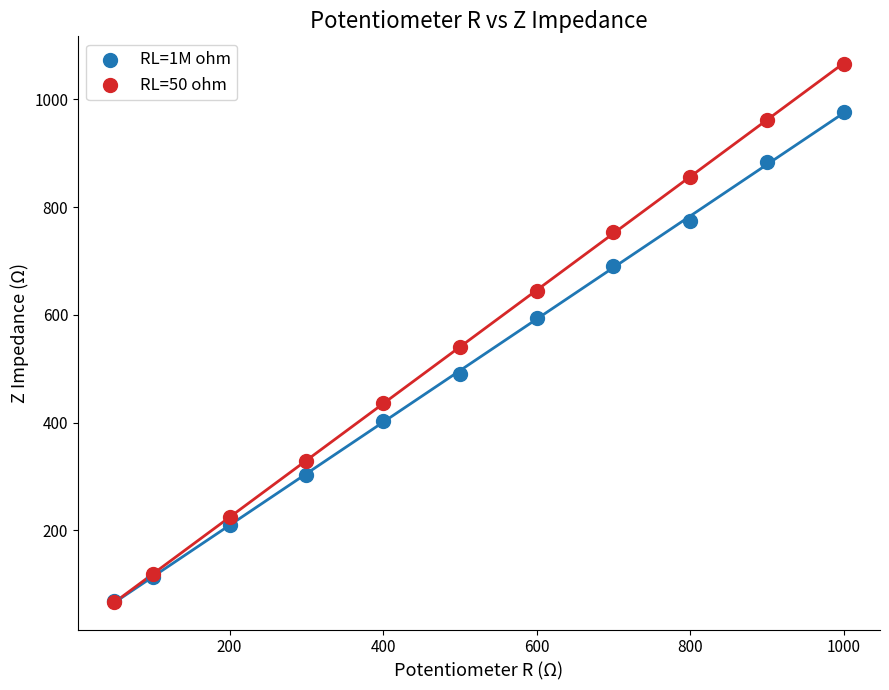

Which series has the largest Y range (max minus min)?

RL=50 ohm